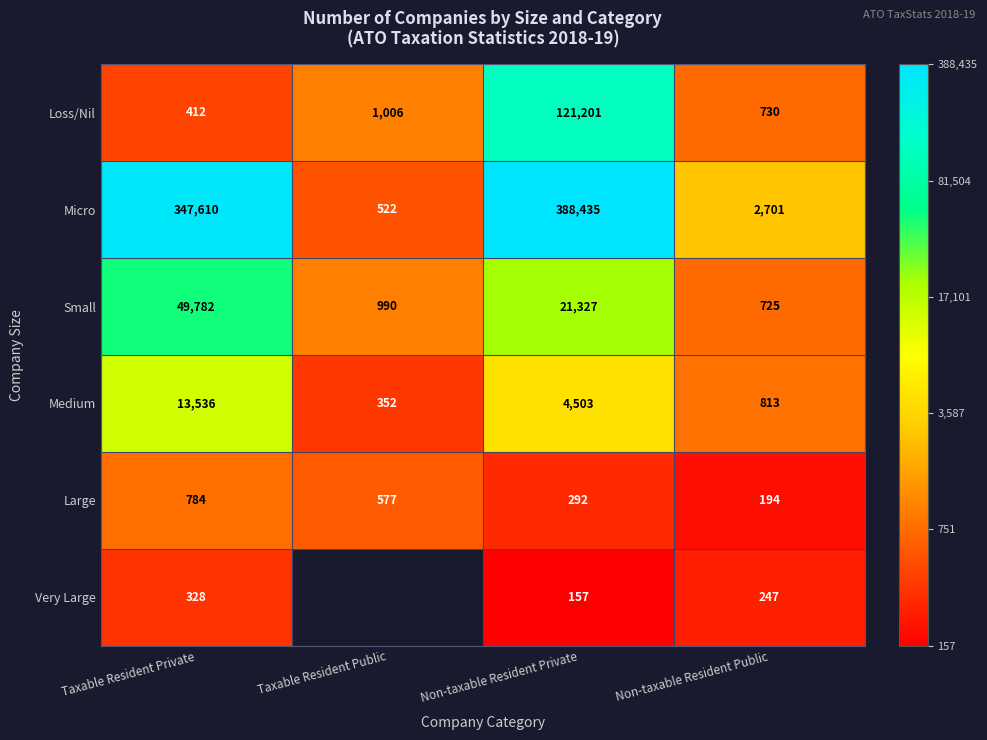

At which label does Small reach its peak?

Taxable Resident Private